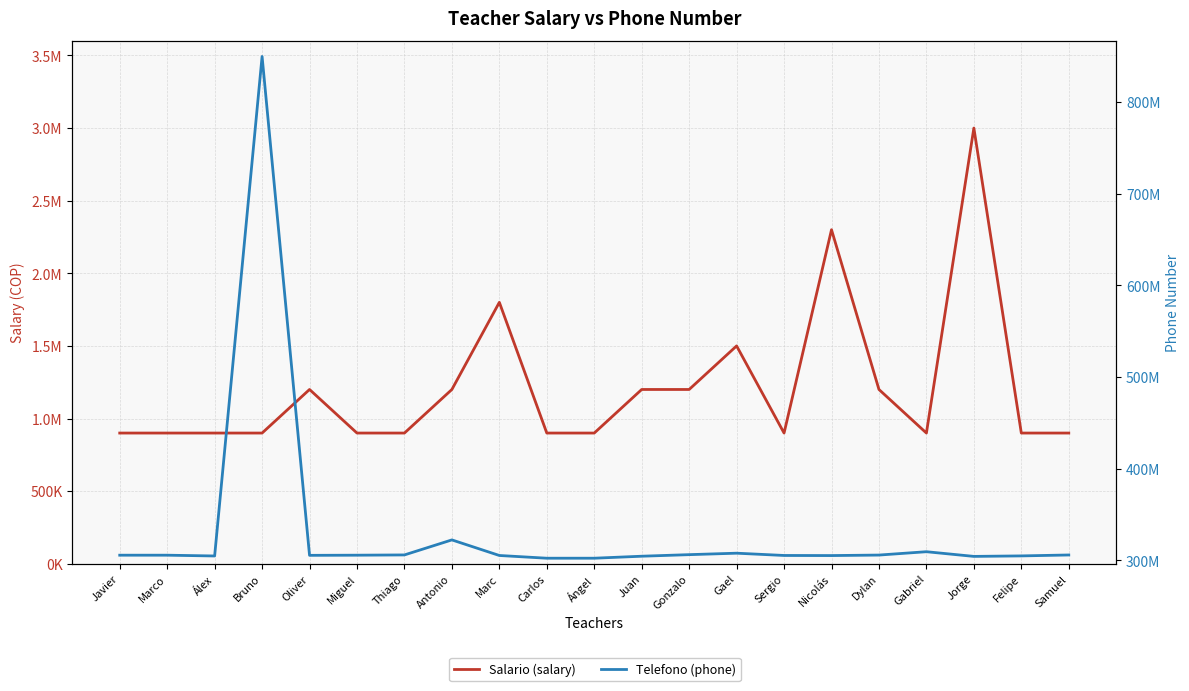

Where is the first local maximum for Salario (salary)?

Oliver